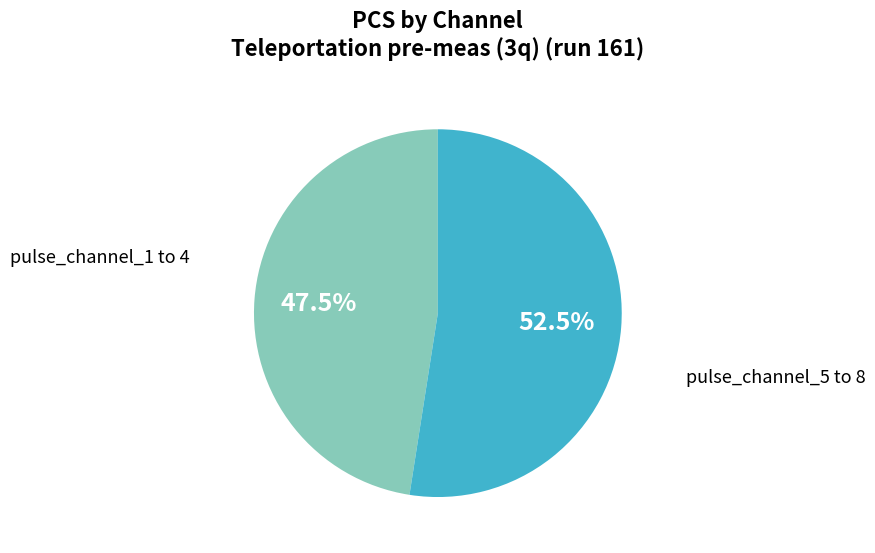

Is there a majority slice in this chart?

Yes